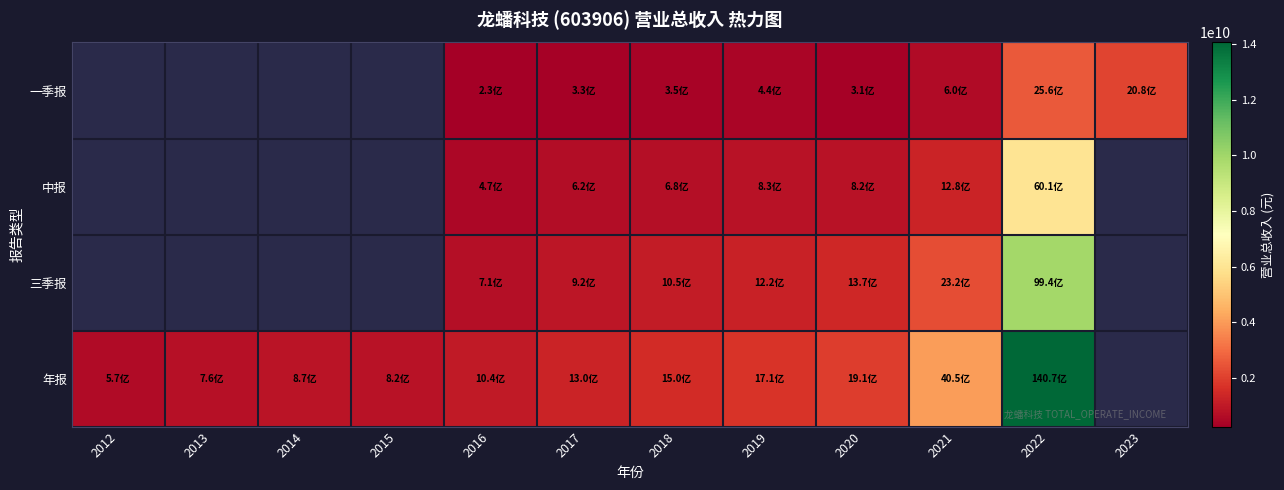

How many series are shown in this chart?

4